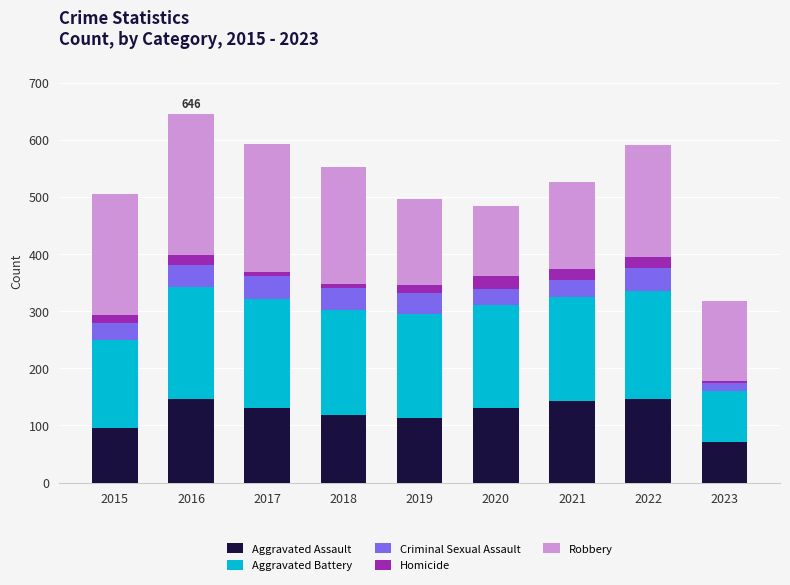

What is the total value across all series at 2021?

527